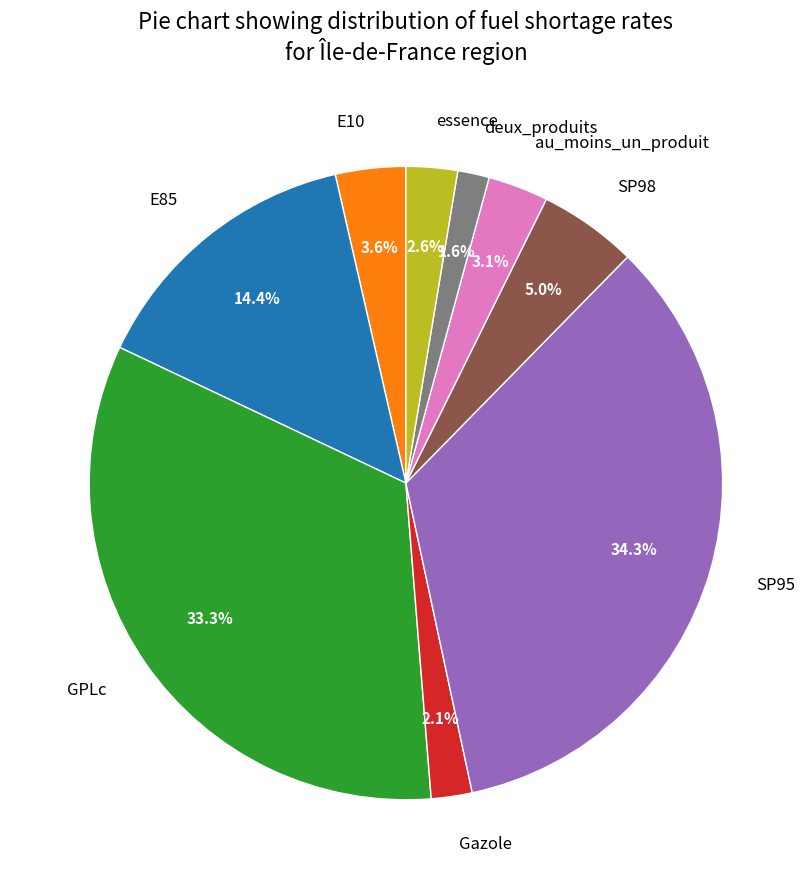

Which category has the biggest portion of the pie?

SP95